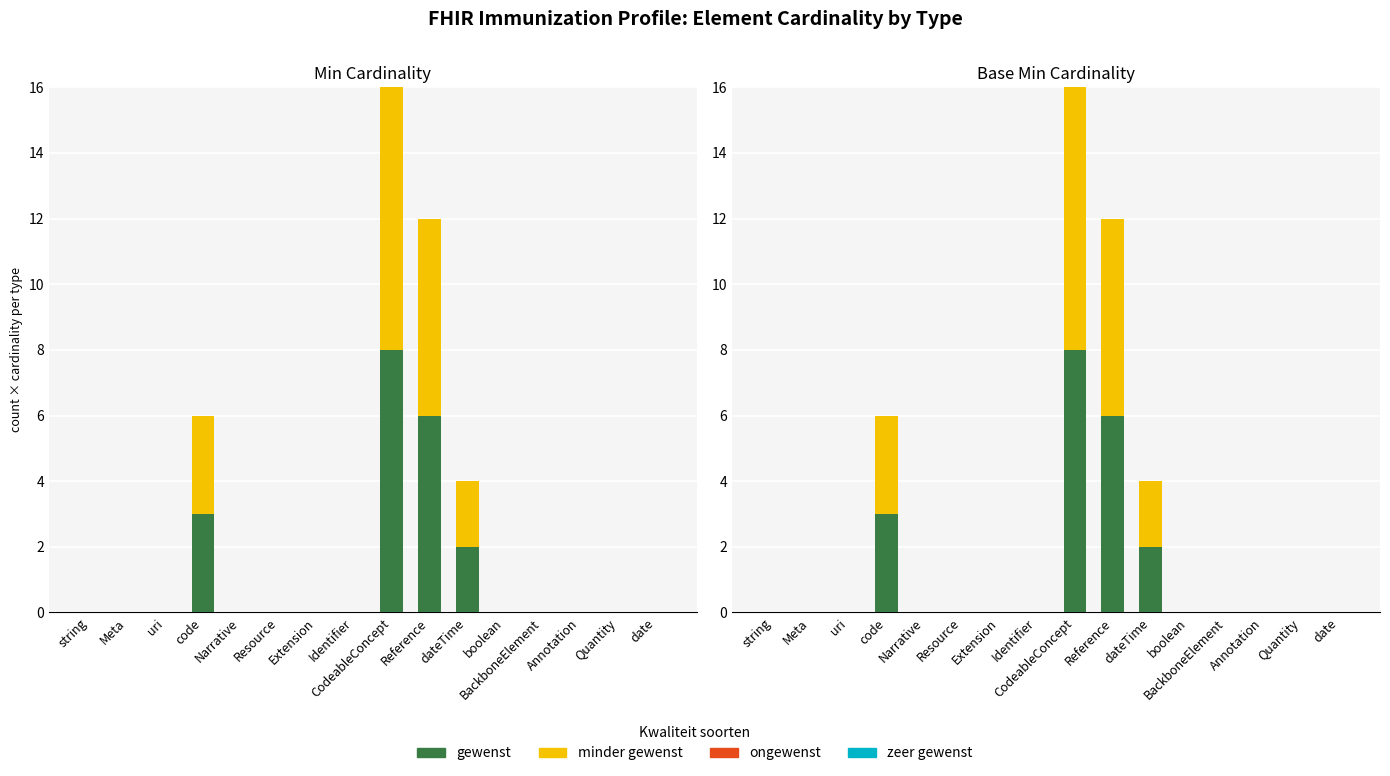

Is it true that minder gewenst equals -4 at BackboneElement?

False